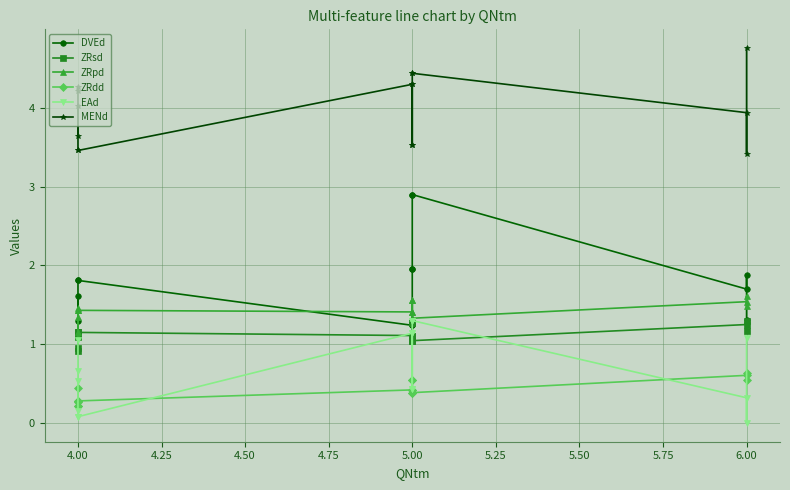

How many data points in ZRsd are above 1?

13